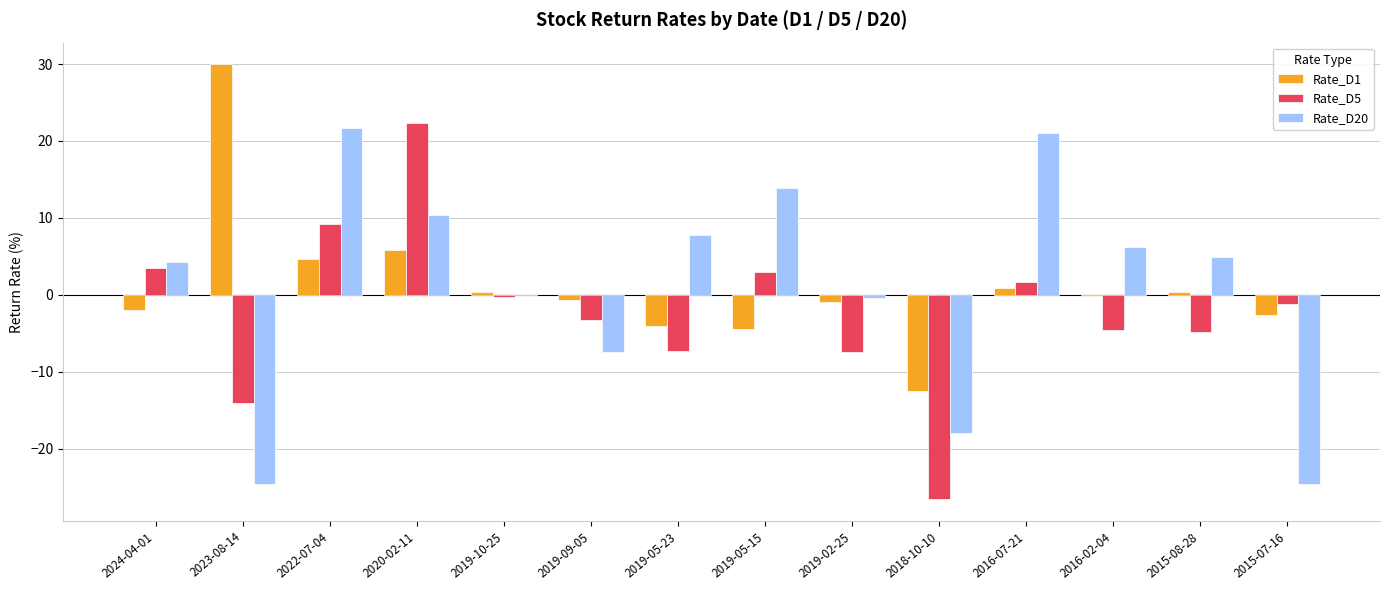

What are all the series names shown in the legend?

Rate_D1, Rate_D5, Rate_D20